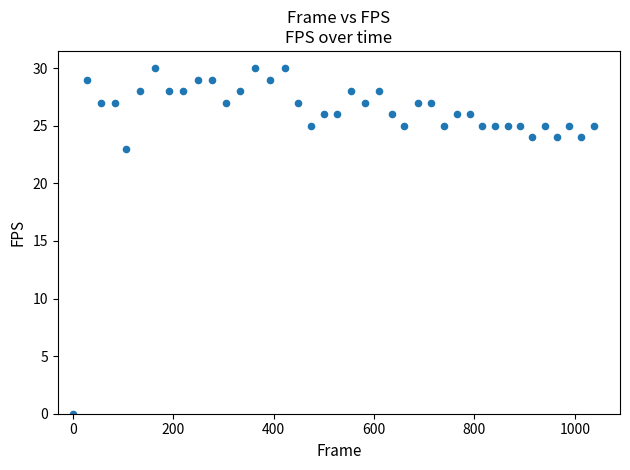

What Y value in the scatter plot is closest to 15?

23